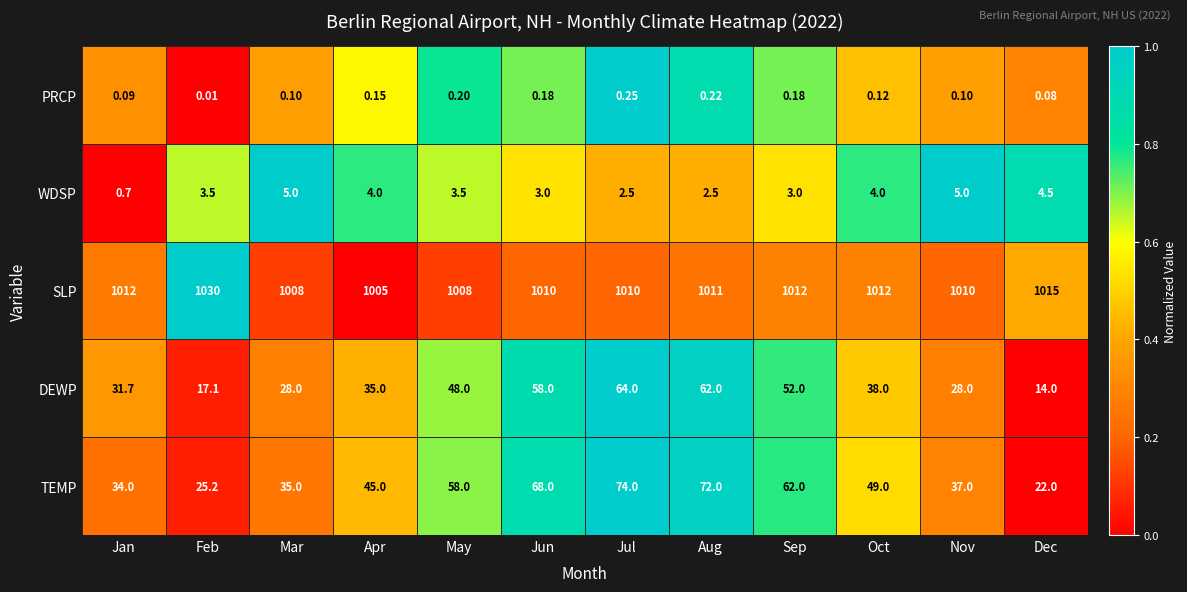

Which label corresponds to the largest value in the chart?

Feb